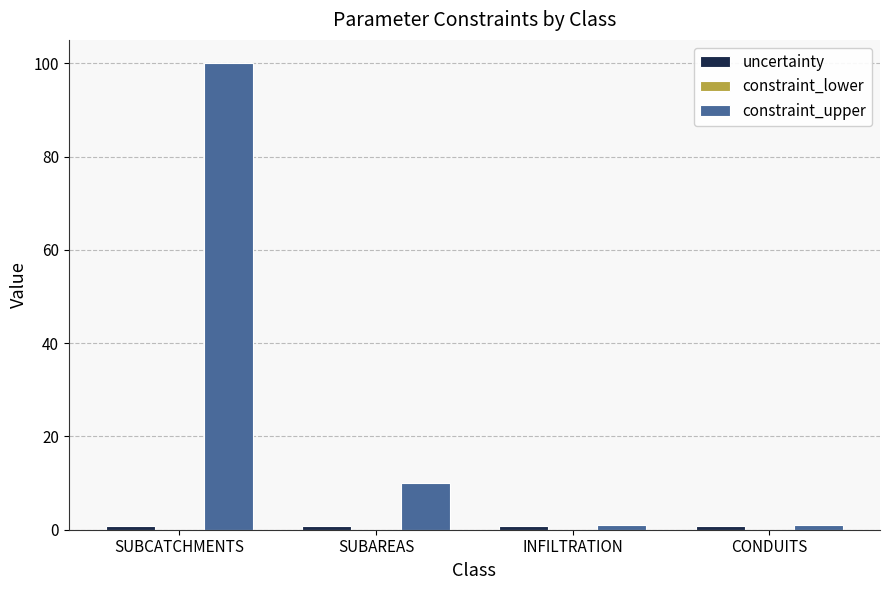

Where does the constraint_upper series first go above 10?

SUBCATCHMENTS